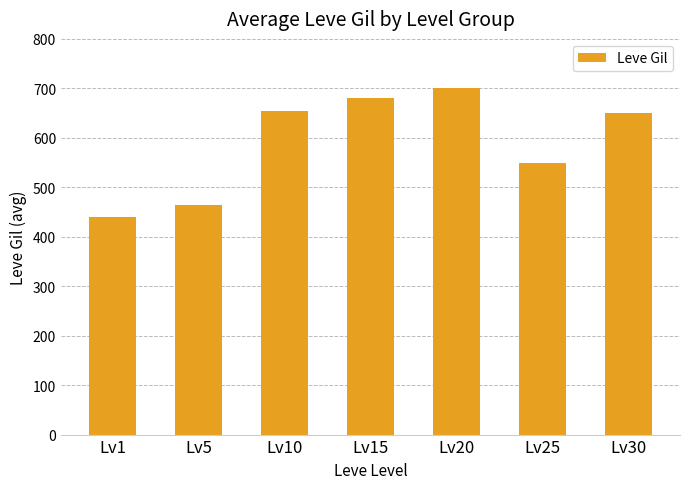

What is the change in value from Lv15 to Lv25?

-130